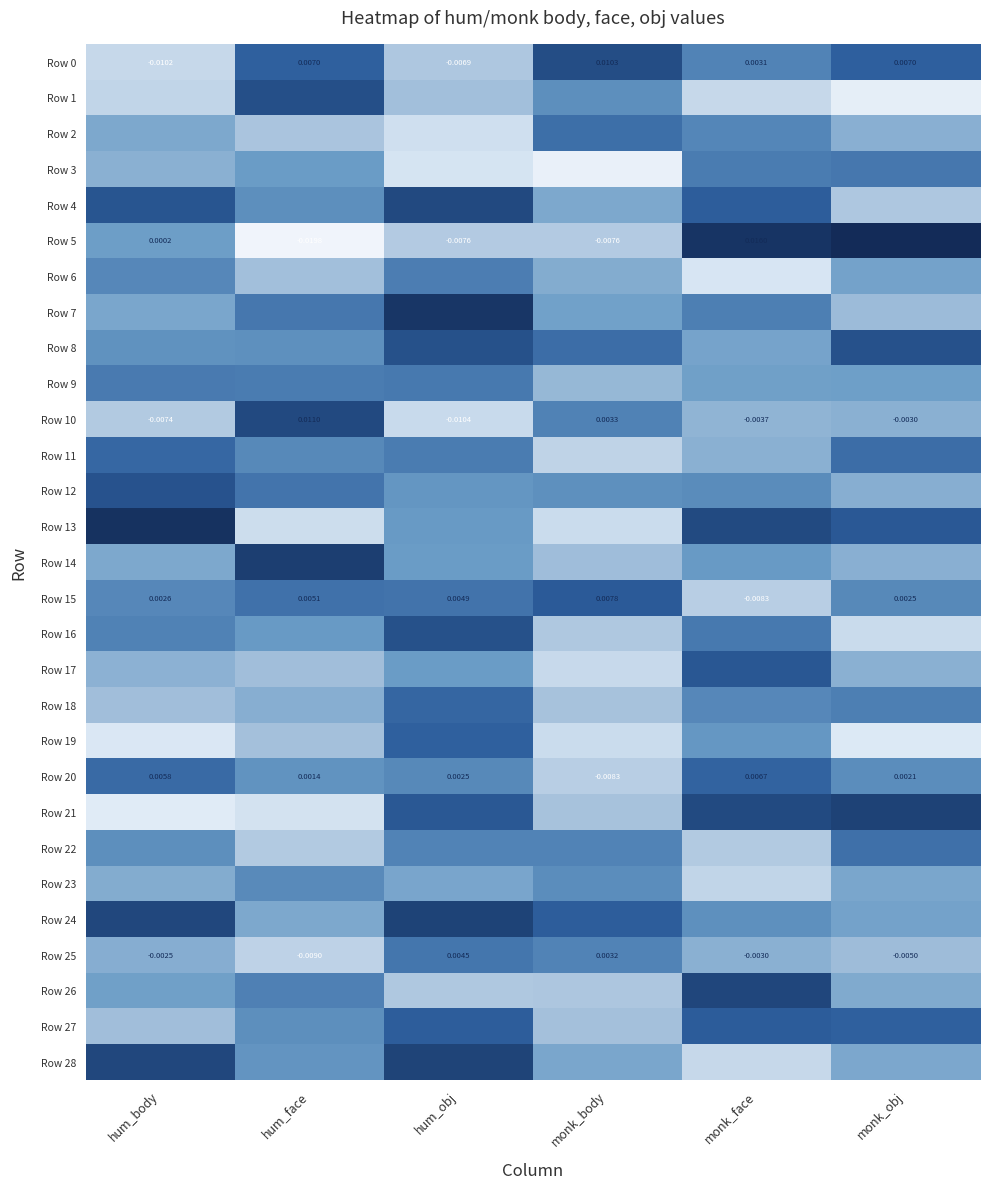

At which label does Row 10 reach its minimum?

hum_obj